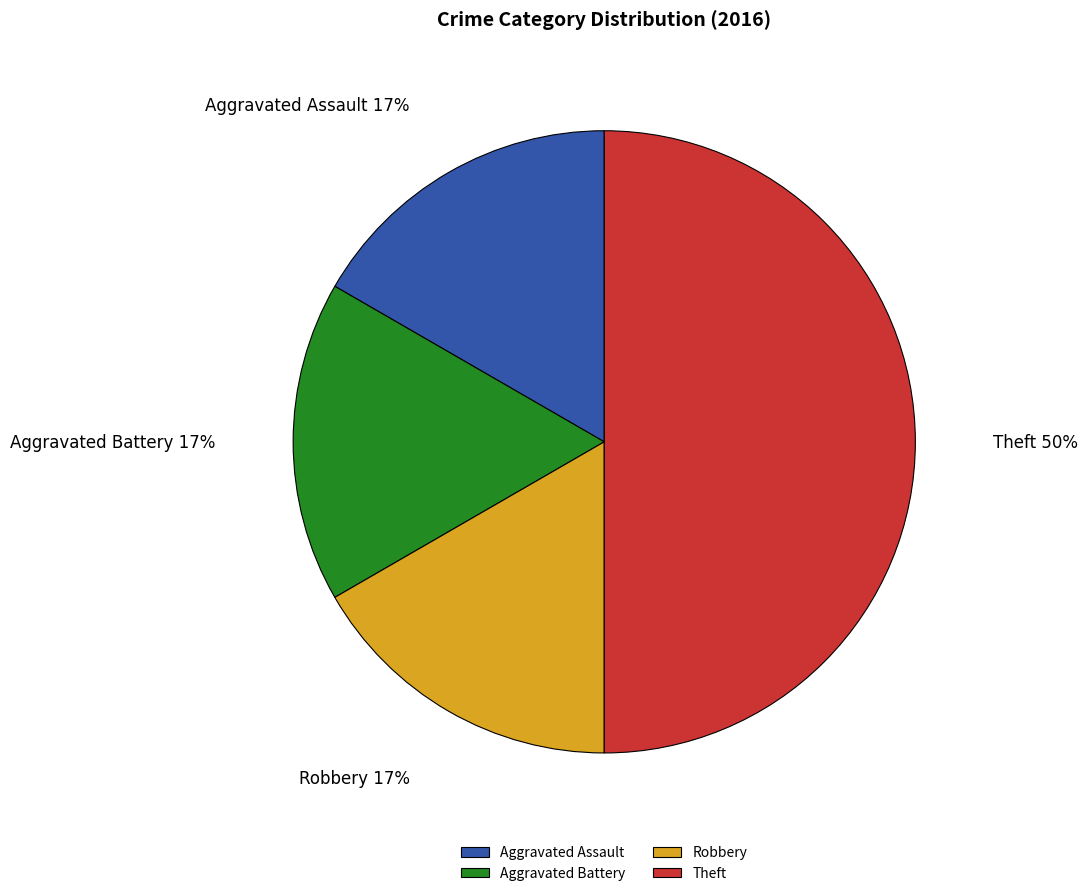

Combined, do Theft and Aggravated Assault account for over 50%?

Yes